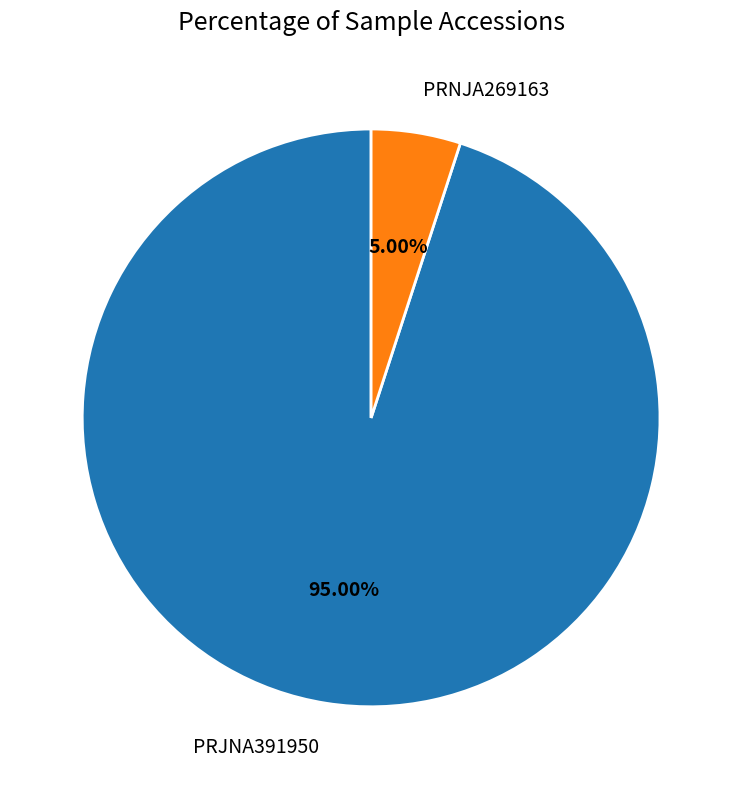

True or false: PRJNA391950 accounts for 88% of the total.

False